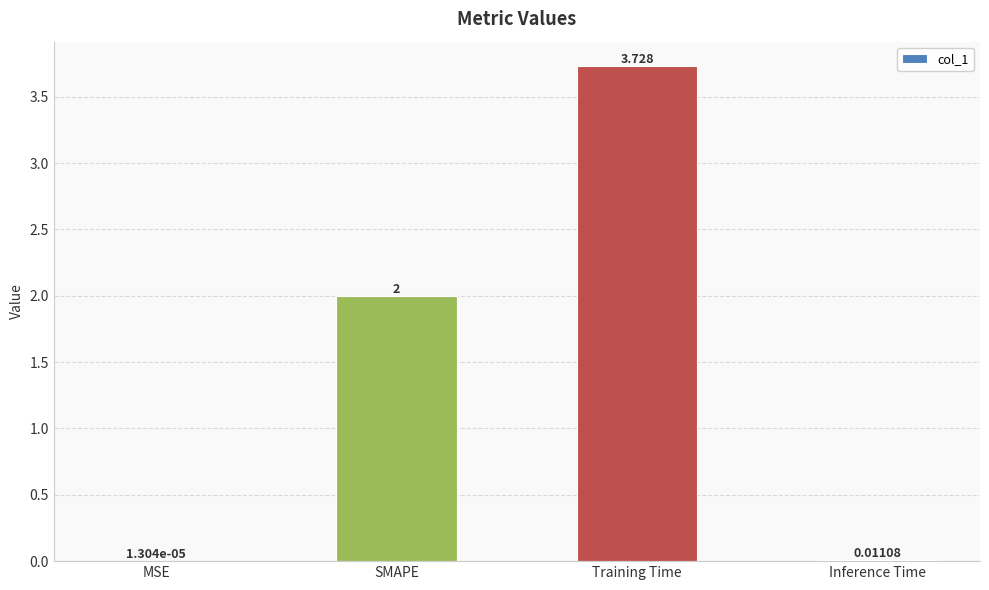

True or false: the data shows 1.5 at Training Time.

False